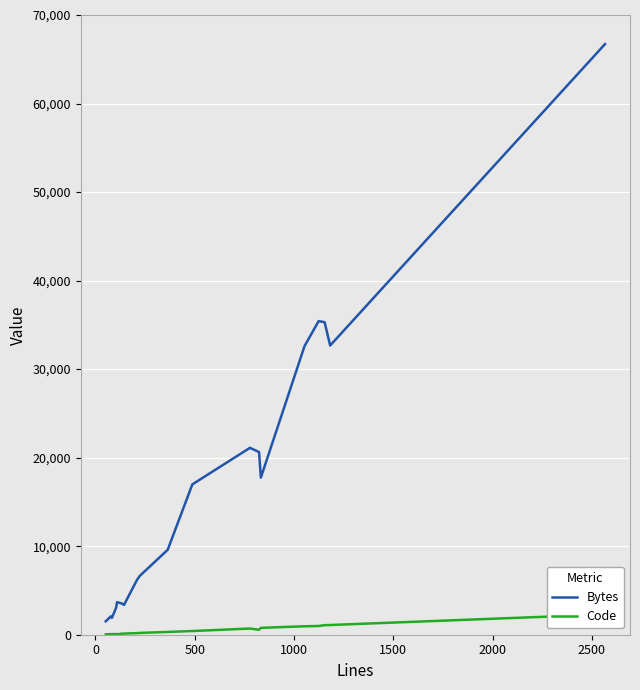

What is the minimum value for Bytes?

1515